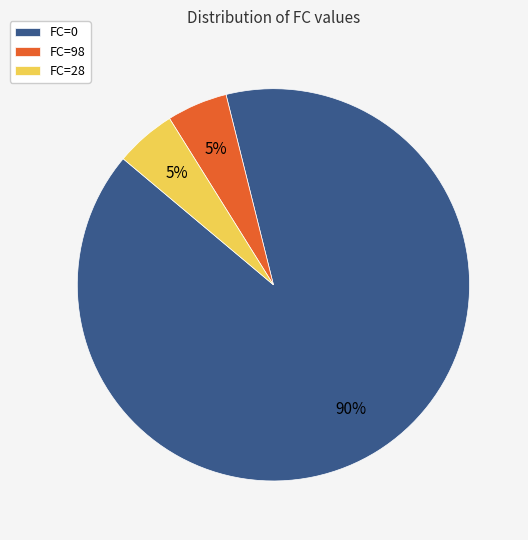

Is FC=28 the majority of the pie?

No